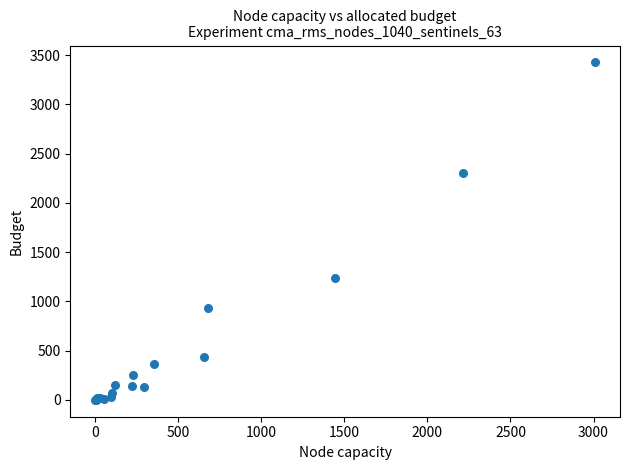

What Y value in the scatter plot is closest to 1713?

1234